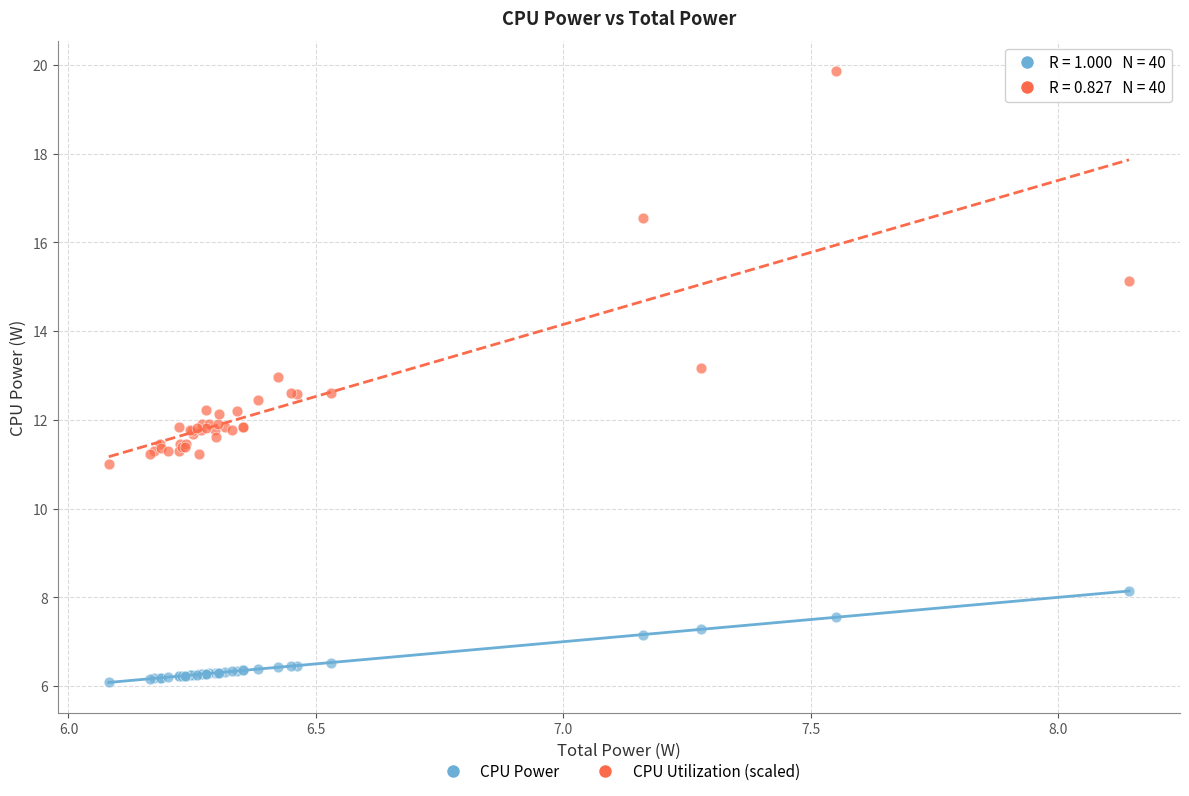

Which series contains the lowest Y value?

CPU Power